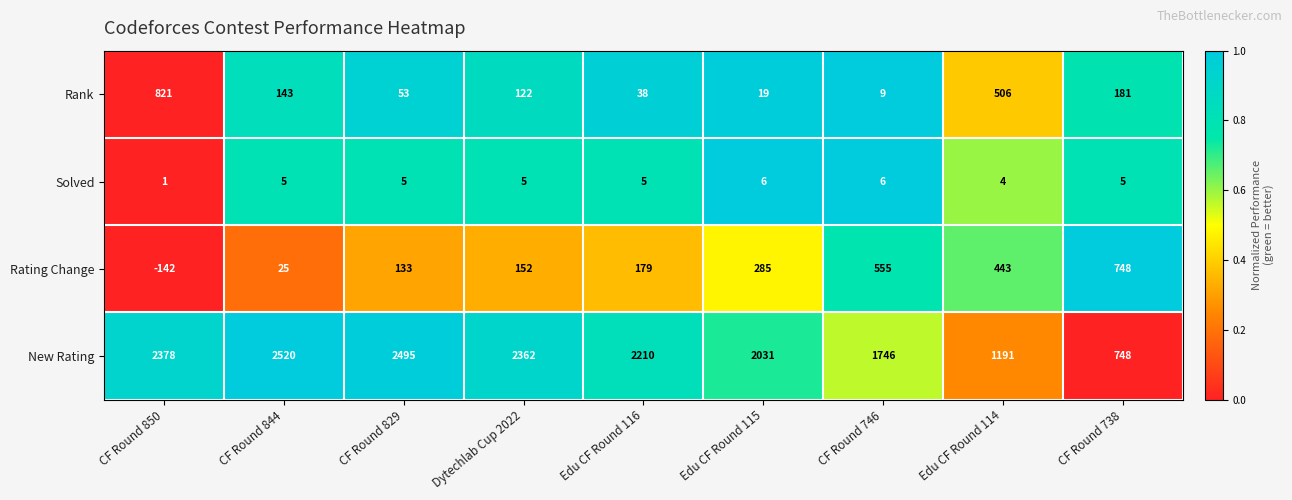

What is the minimum value for New Rating?

748